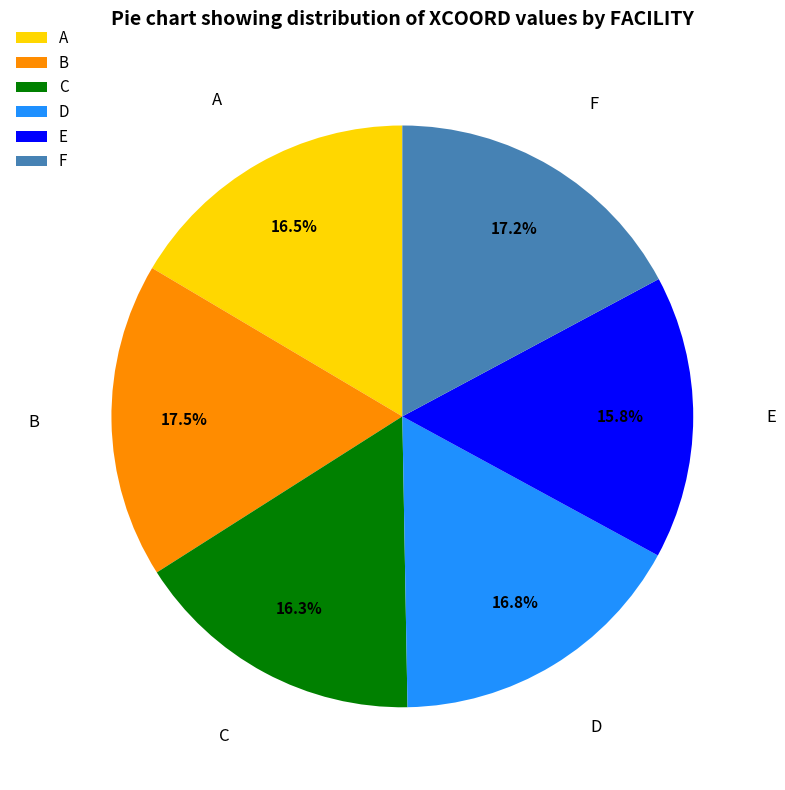

Approximately how many times larger is the value at A compared to C?

1.0